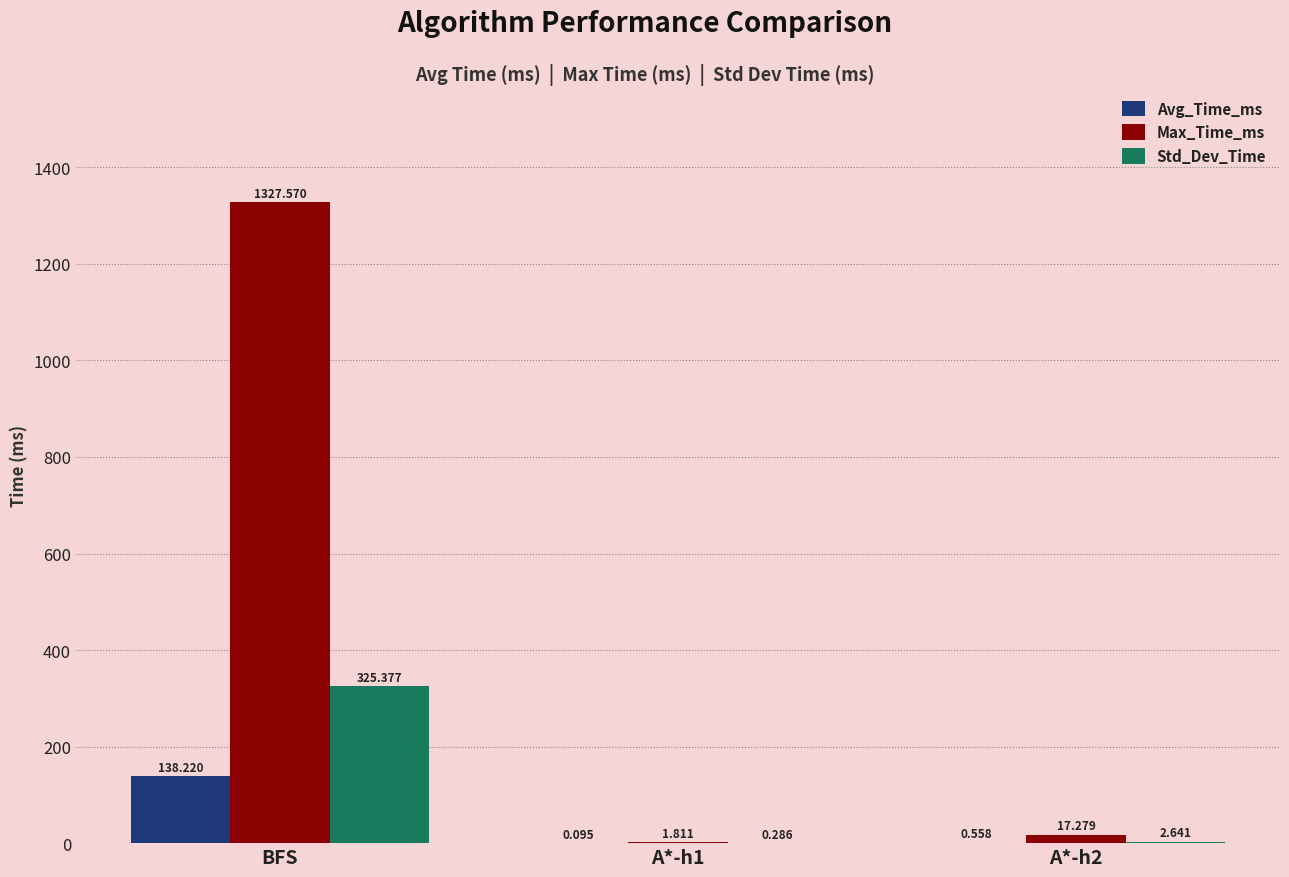

What is the sum of all Avg_Time_ms values?

138.9